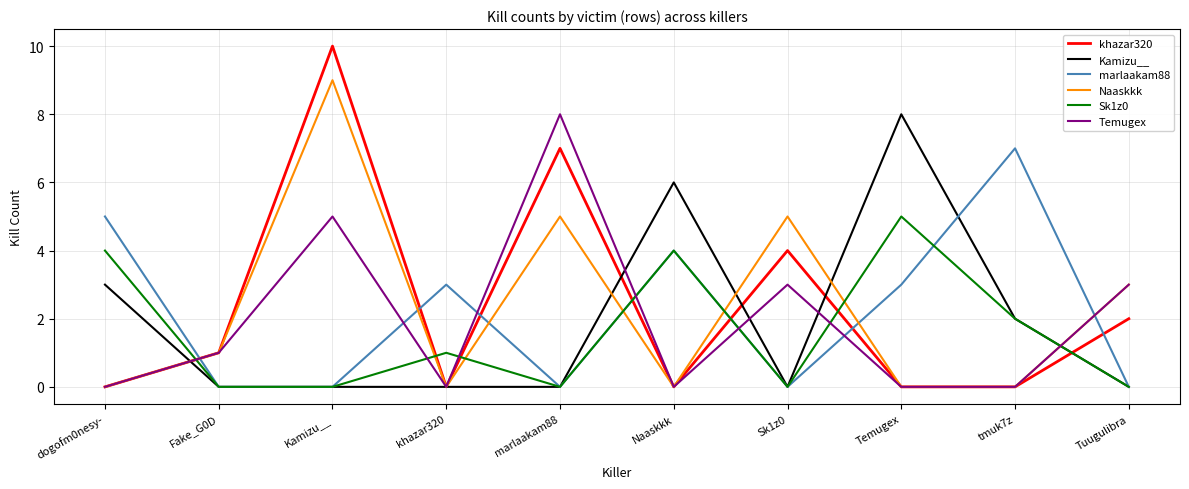

Is the value of Kamizu__ at Sk1z0 greater than the value of marlaakam88 at khazar320?

No